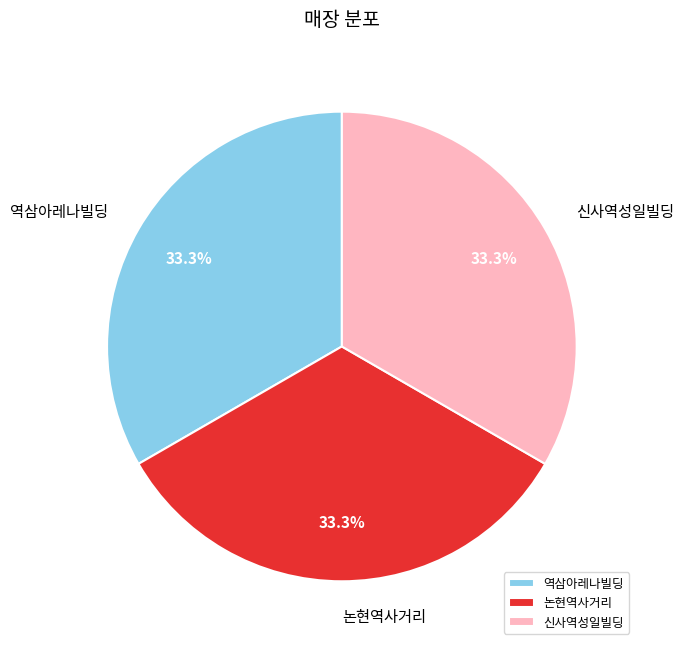

Does 신사역성일빌딩 account for over 50% of the chart?

No